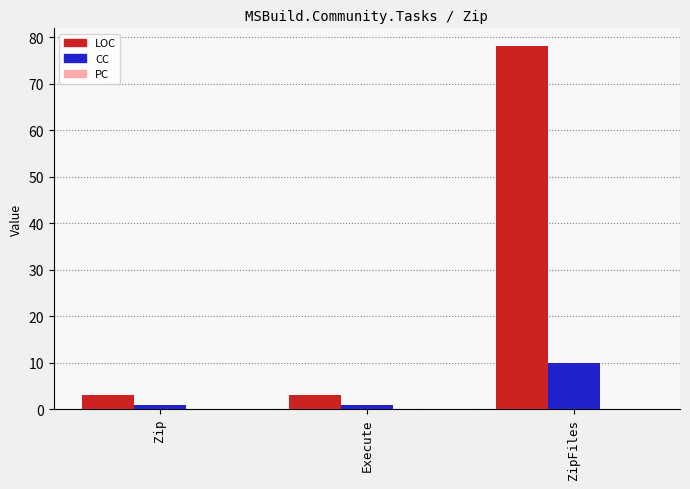

Which series has the largest range (max minus min)?

LOC